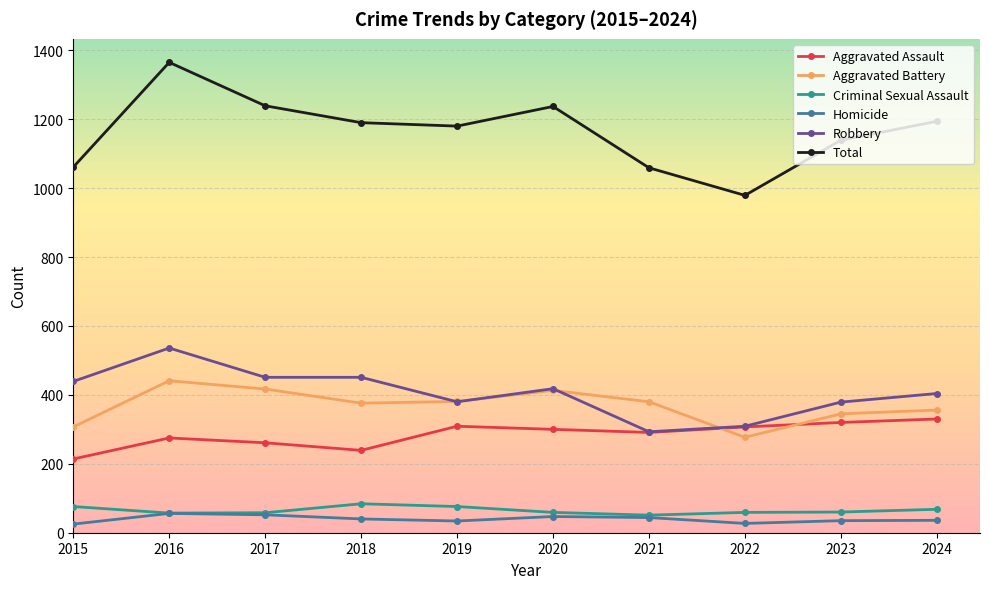

True or false: Aggravated Battery and Total cross at least once.

False